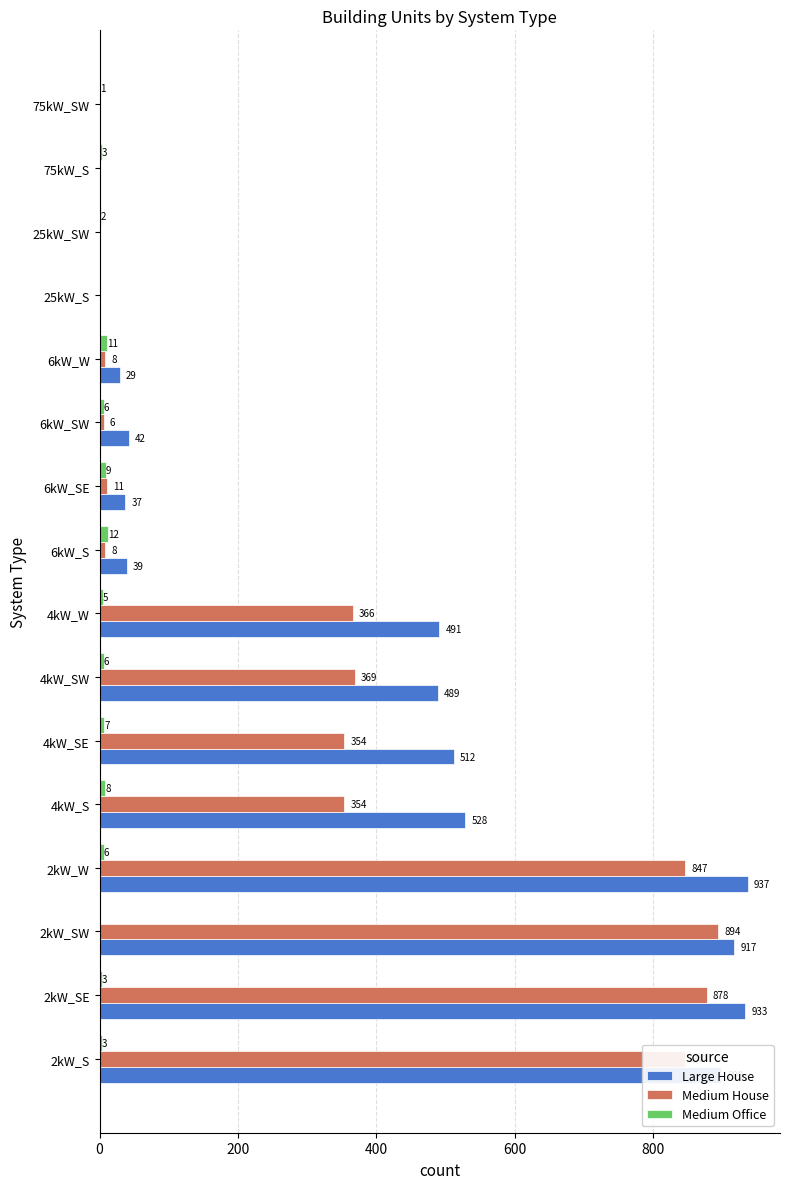

What is the sum of the Large House values at 6kW_W and 2kW_SE?

962